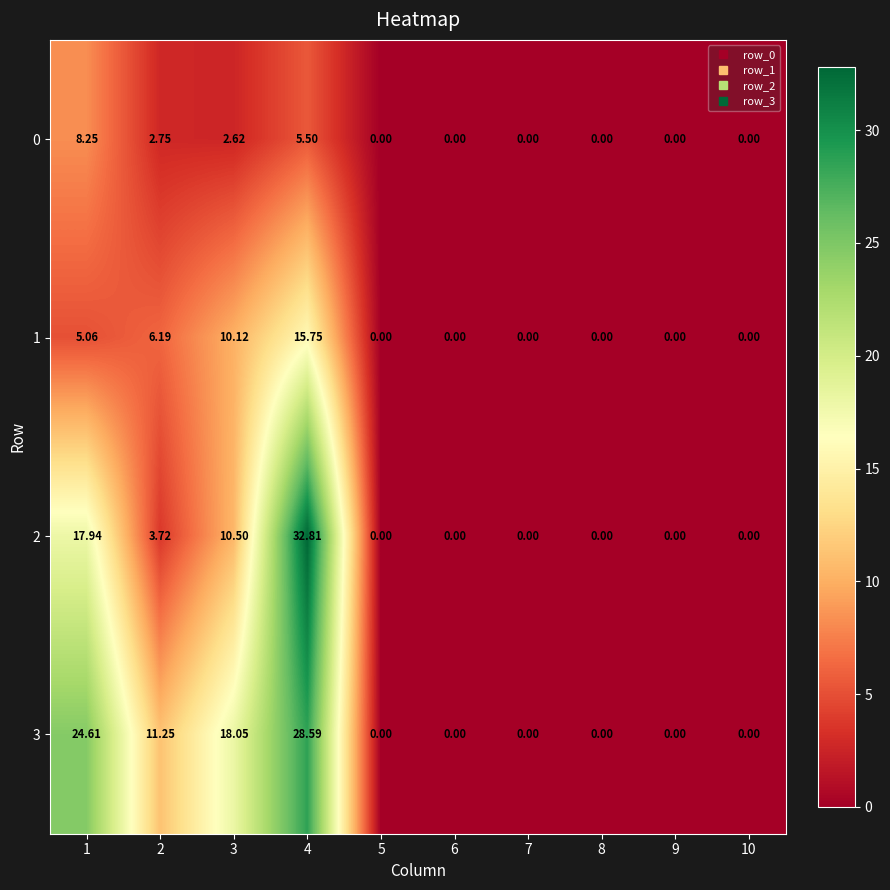

How many values in 1 are above zero?

4